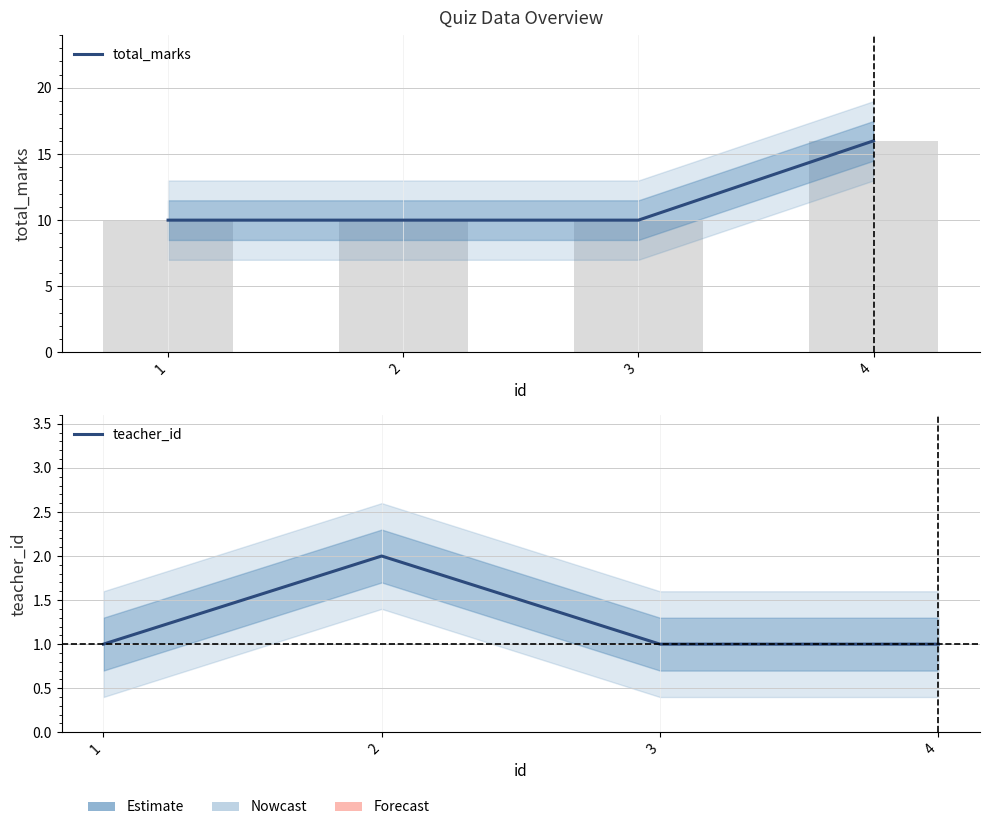

What is the greatest value displayed?

16